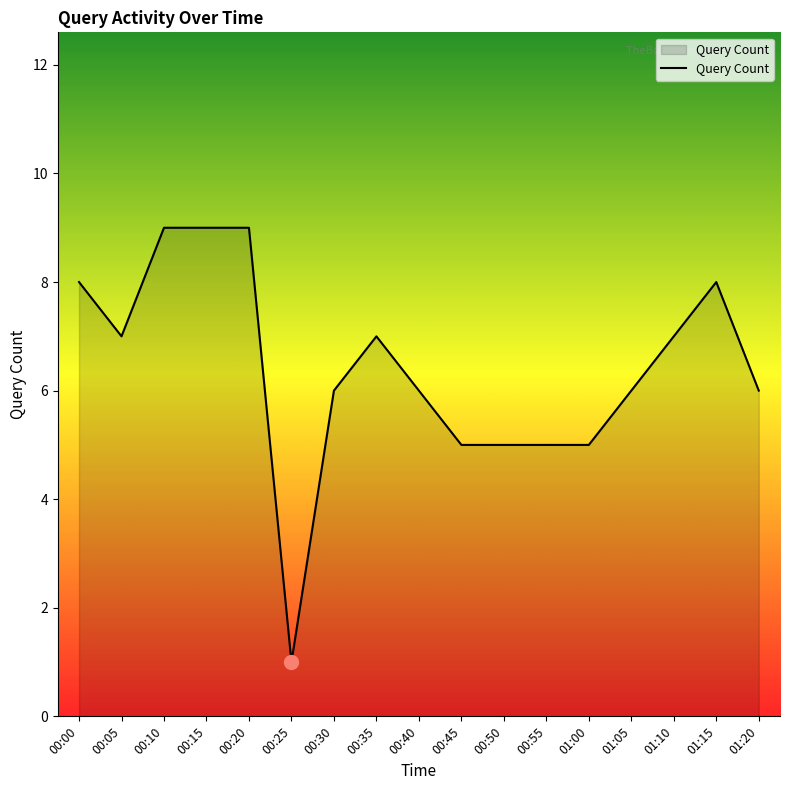

How many lines are shown in the chart?

1